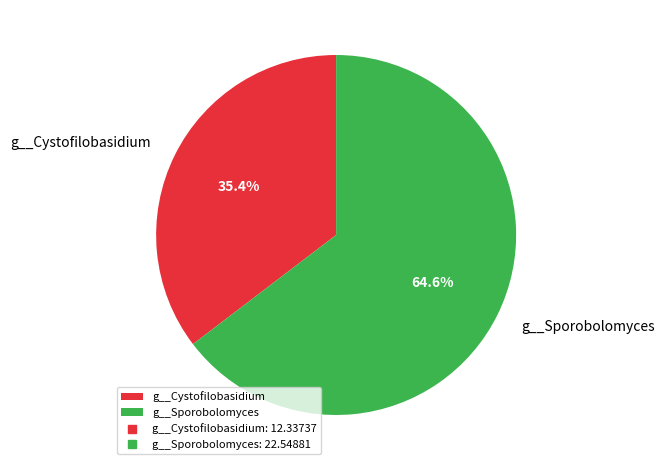

What is the smallest slice in the pie chart?

g__Cystofilobasidium